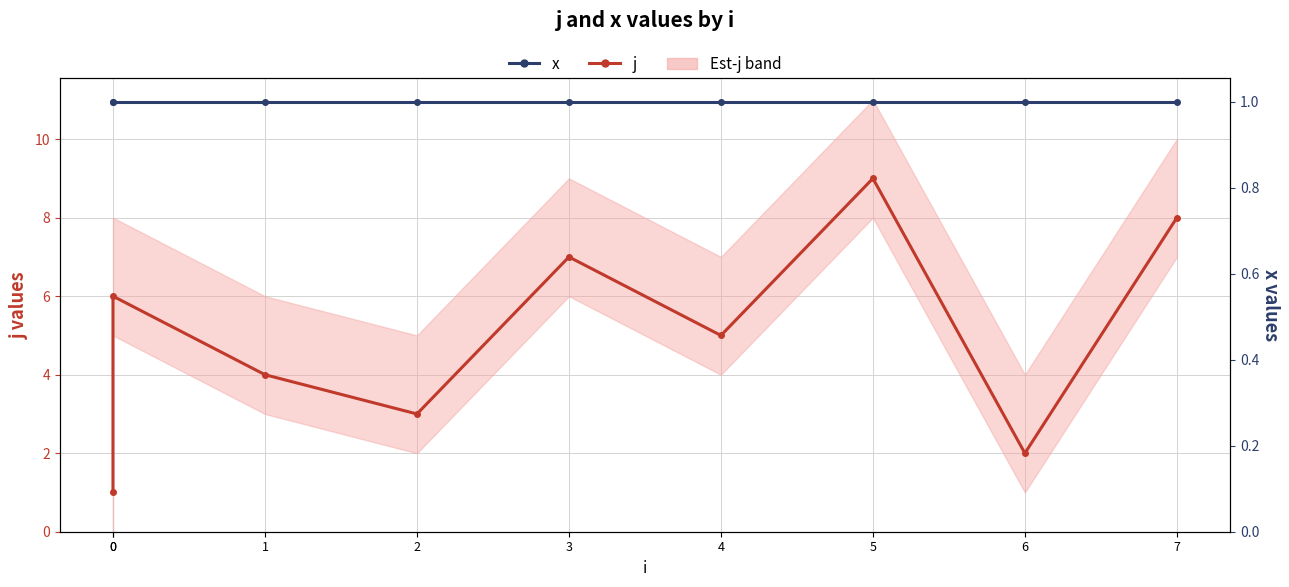

What is the total value across all series at 0?

2